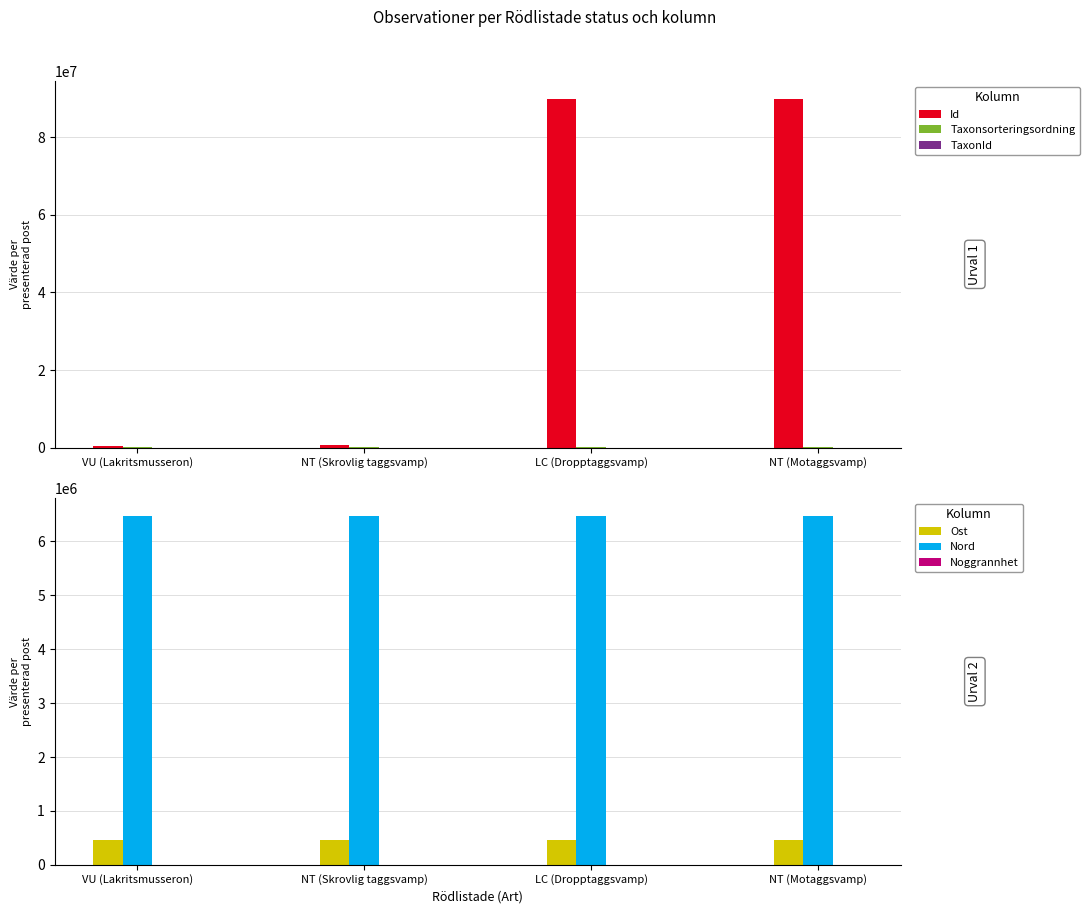

How many data points in Taxonsorteringsordning are less than 90669?

2